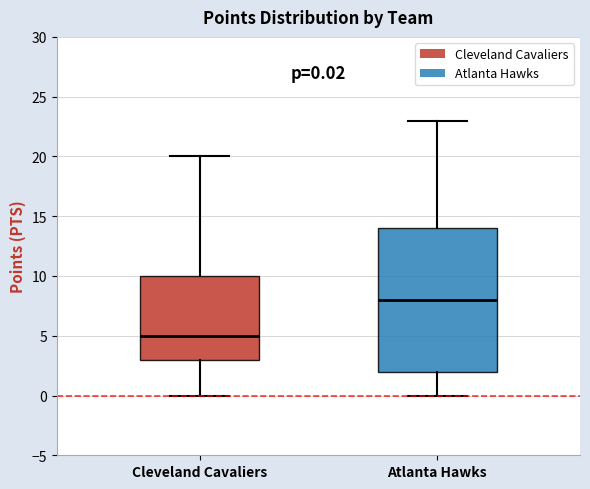

Comparing the boxes themselves (not the whiskers), which one is the tallest?

Atlanta Hawks